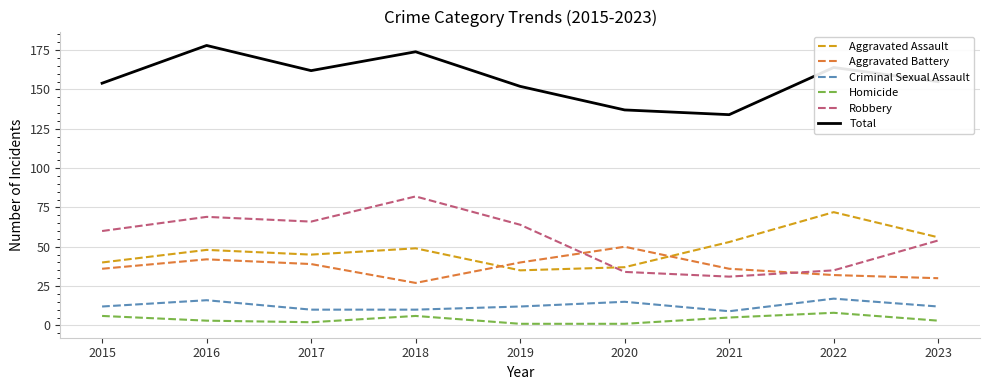

What is the greatest value displayed?

178